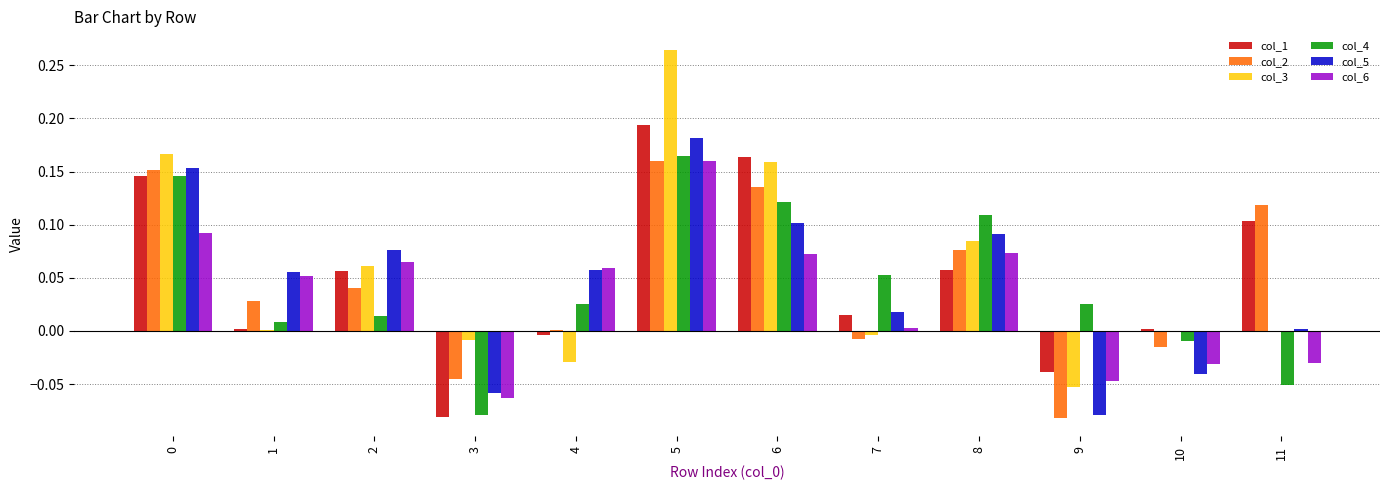

How many values in the col_4 series exceed 0?

9